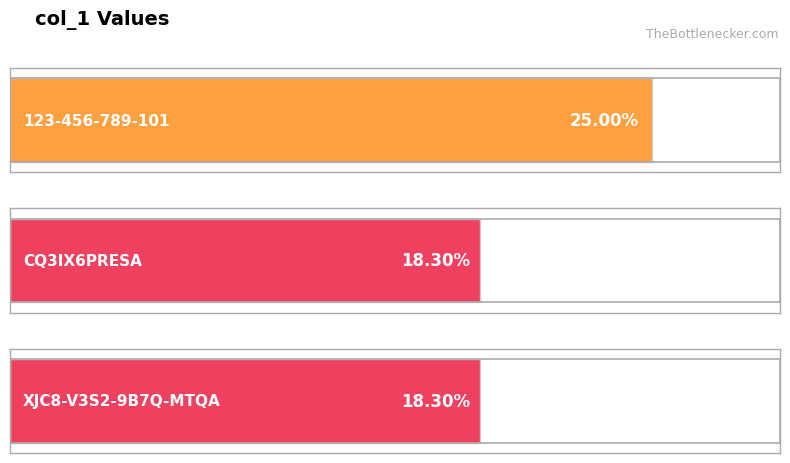

Count the number of data series in this chart.

1